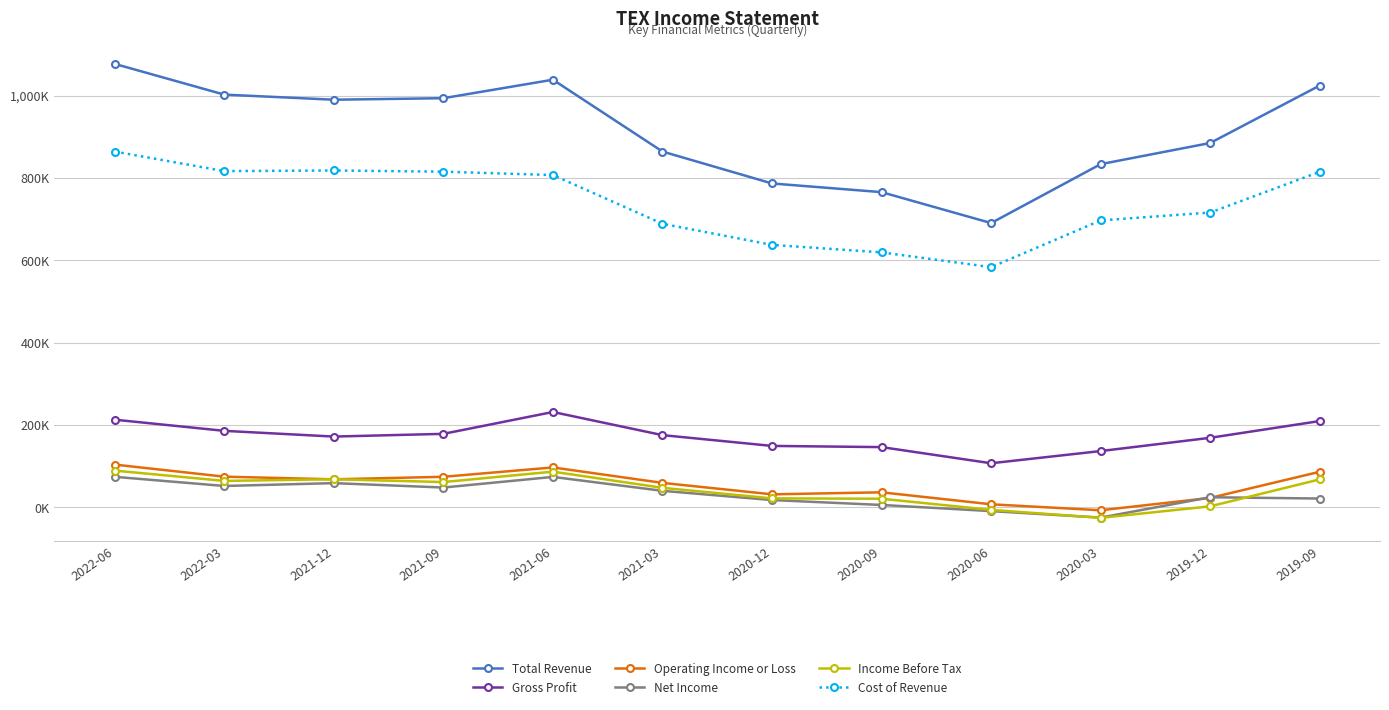

What is the label of the 6th point from the right?

2020-12